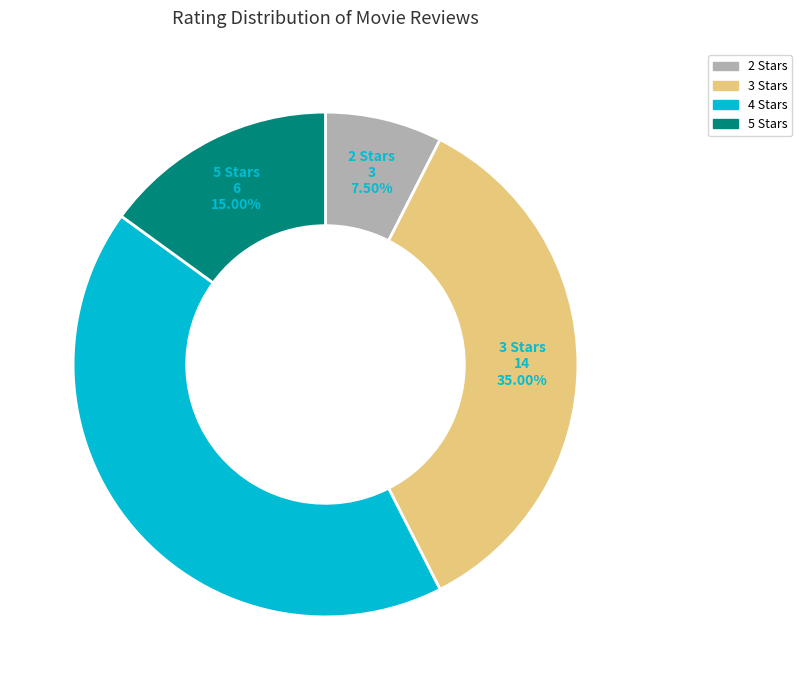

Count the number of slices in the pie.

4